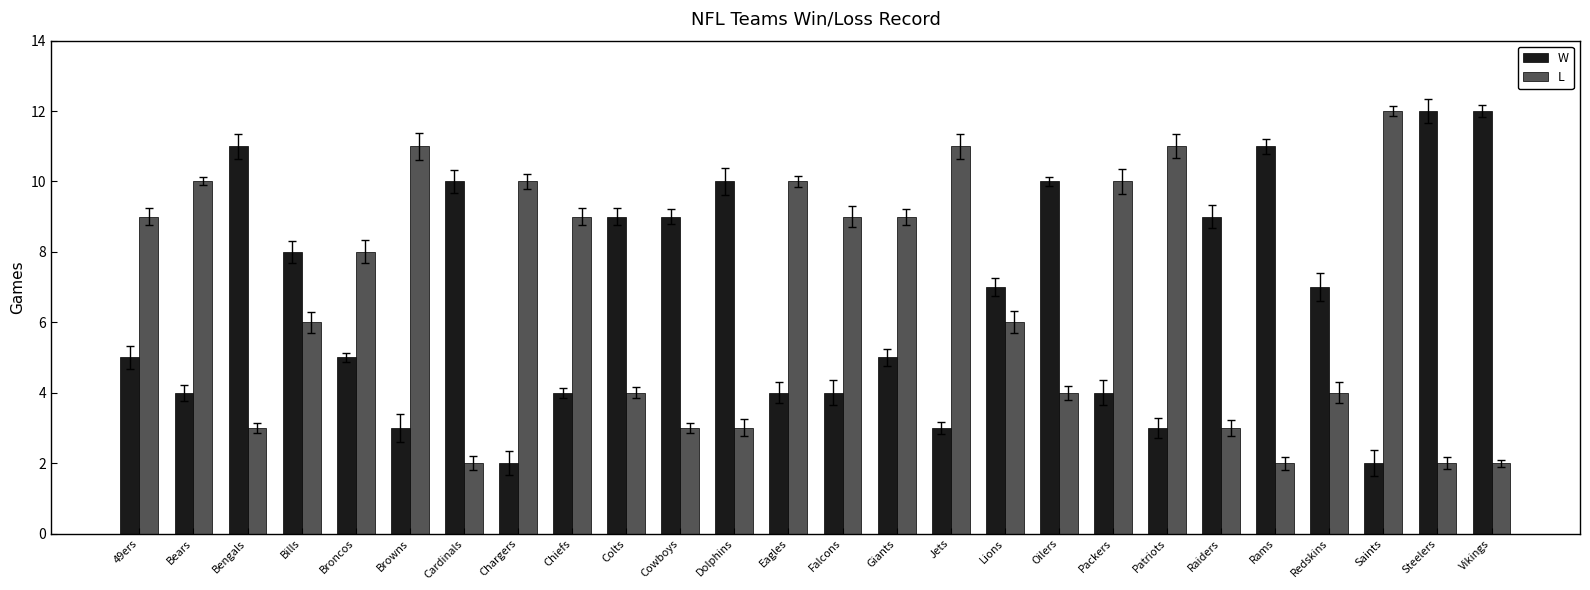

What is the label of the 5th bar from the left?

Broncos